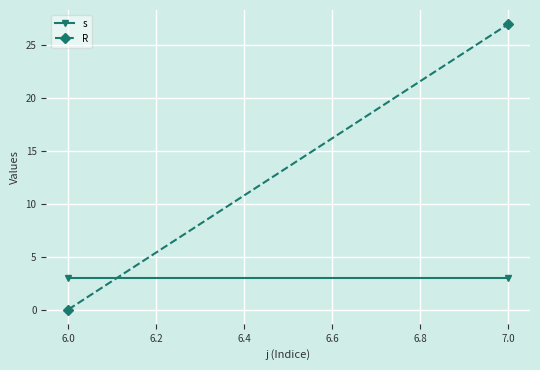

Reading left to right, transcribe all the data shown in this chart.

s: 3	3
R: 0	27